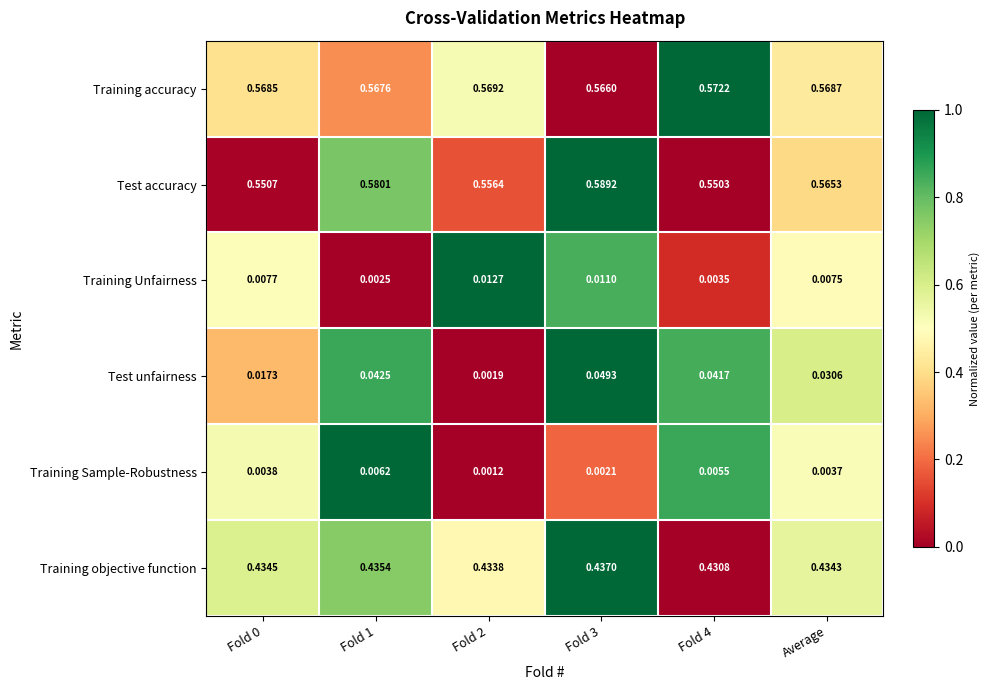

Which series has the largest range (max minus min)?

Test unfairness